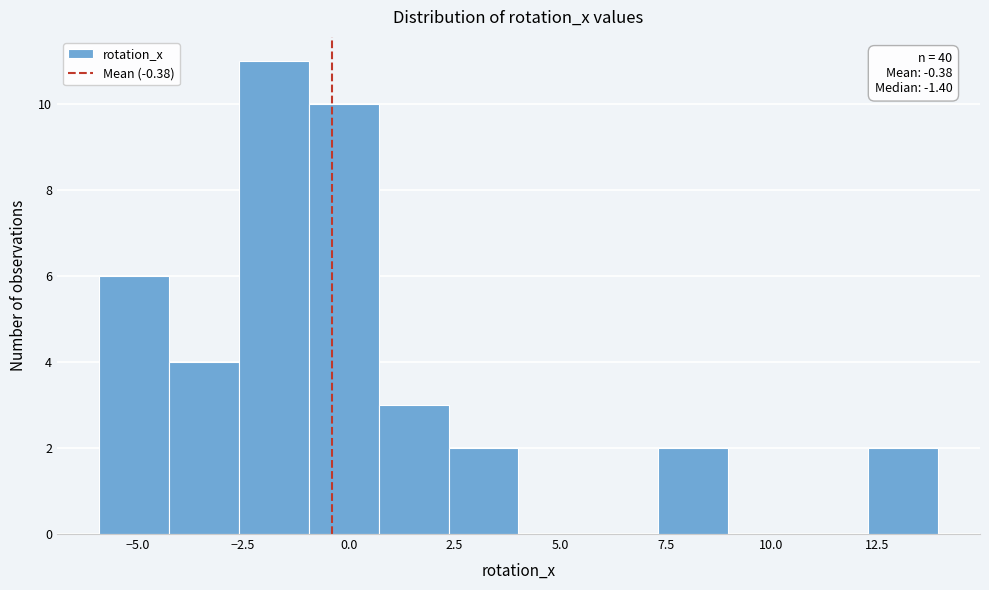

Around what value on the x-axis is the tallest bar? Give the approximate position of its centre, as read against the axis.

-2.0